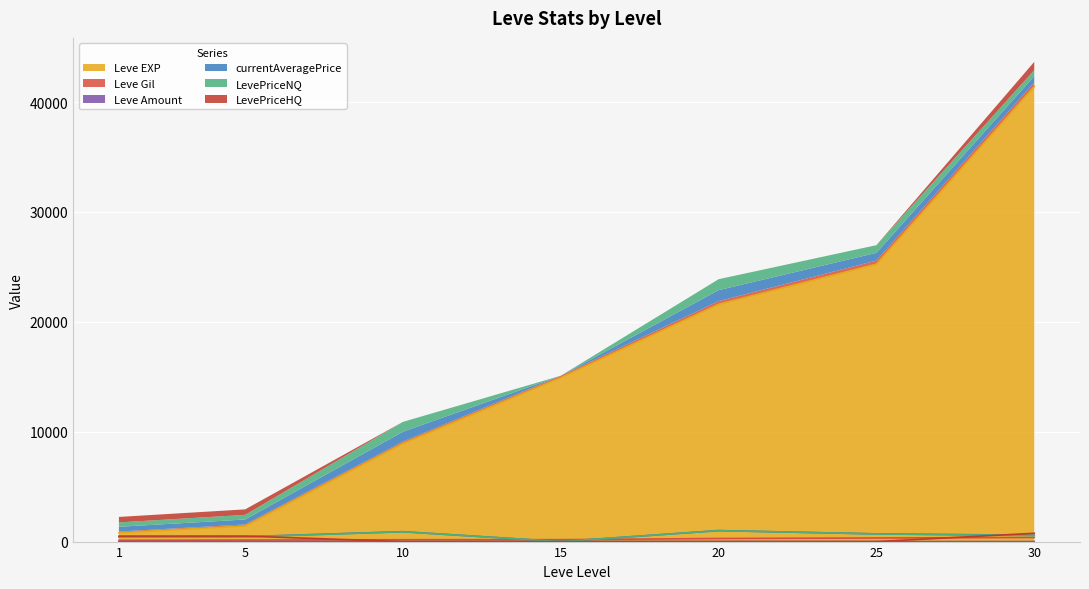

Between 15 and 20, which series saw the biggest shift?

Leve EXP